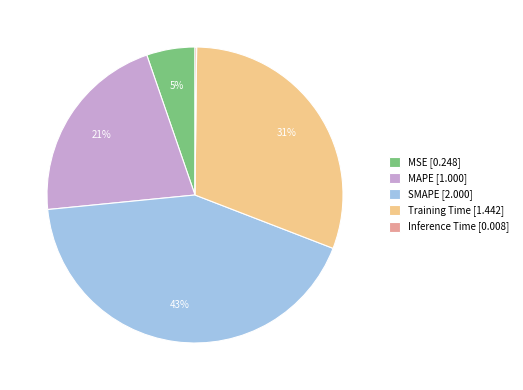

To the nearest percent, what is the average slice percentage?

20%